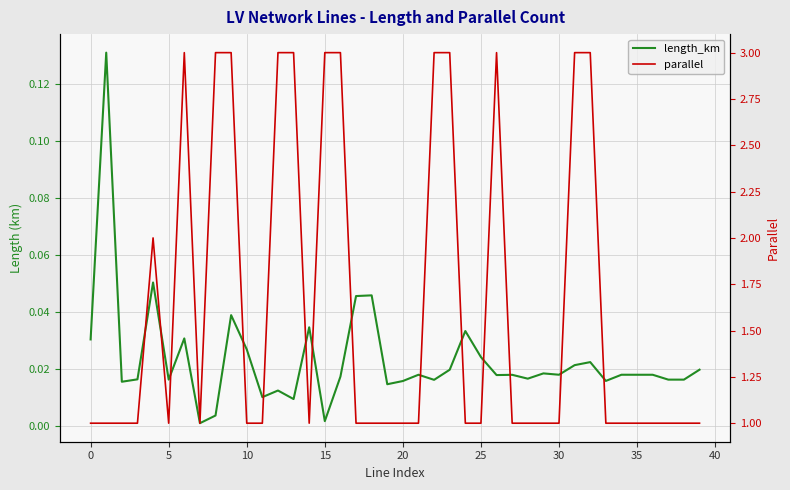

What is the average value of the parallel series?

1.6